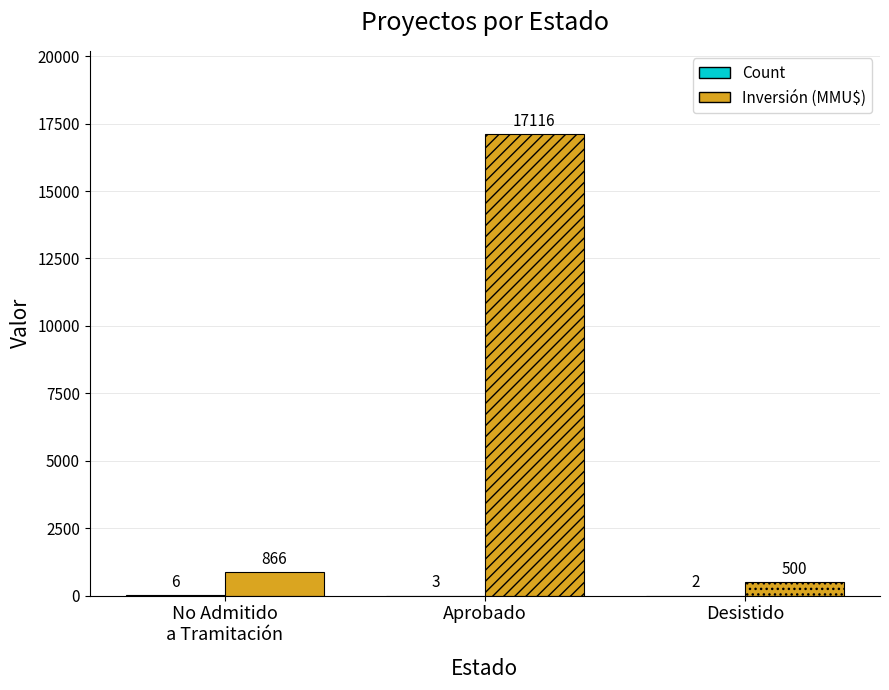

What is the approximate value of Inversión (MMU$) at No Admitido
a Tramitación, to the nearest 100?

900